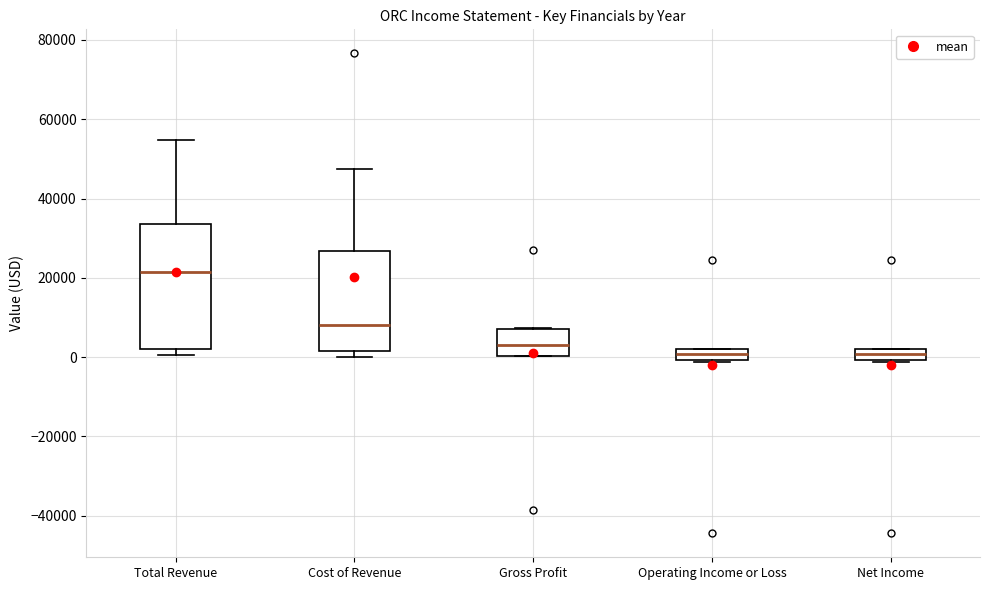

Which box is the tallest, from its lower edge to its upper edge?

Total Revenue